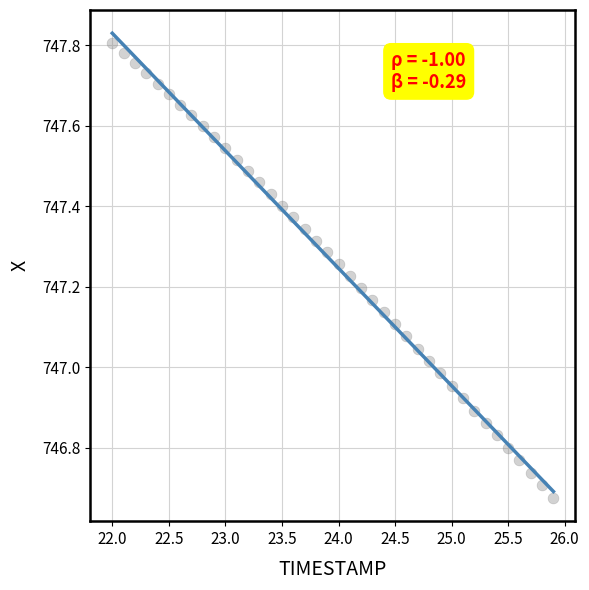

What is the range of Y values (max minus min)?

1.1